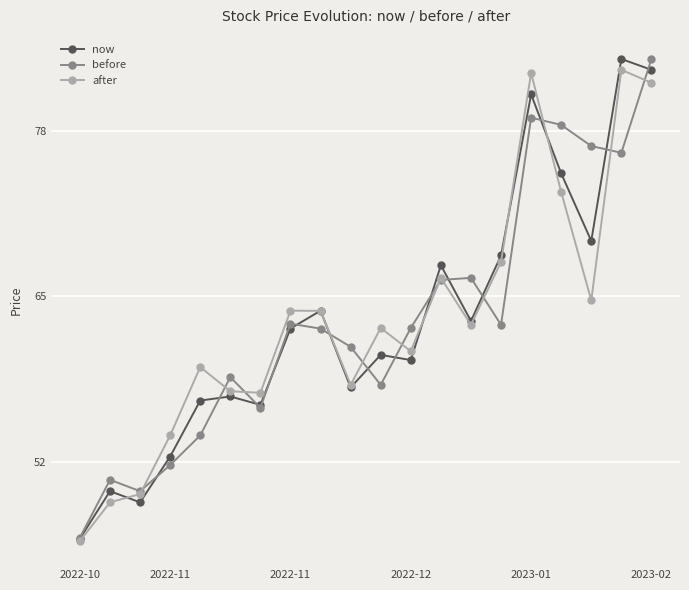

How many interior local valleys does the before series have?

5